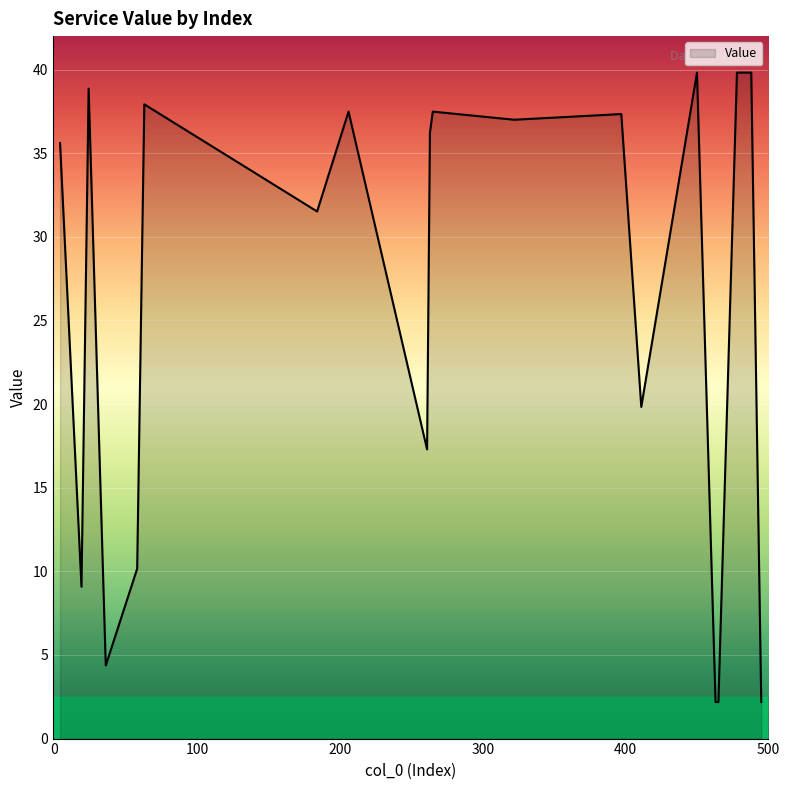

Count the number of data series in this chart.

1